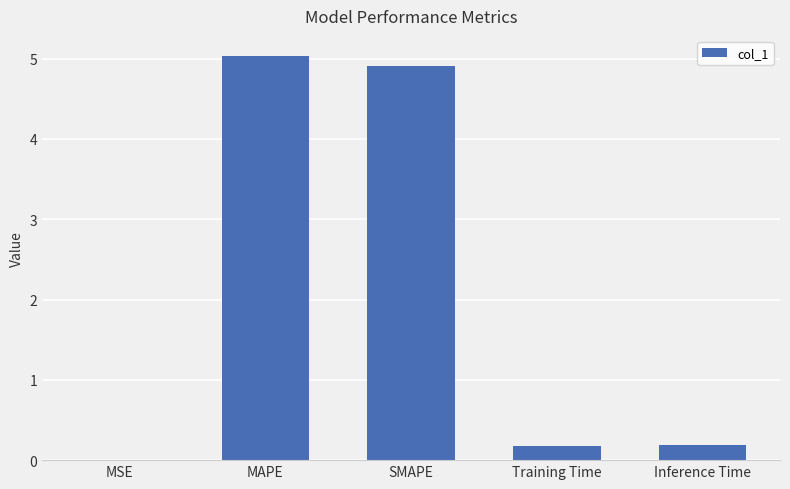

What is the maximum value shown in the chart?

5.0